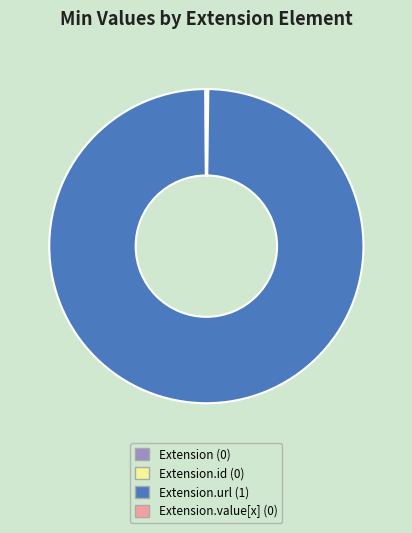

Is there a majority slice in this chart?

Yes